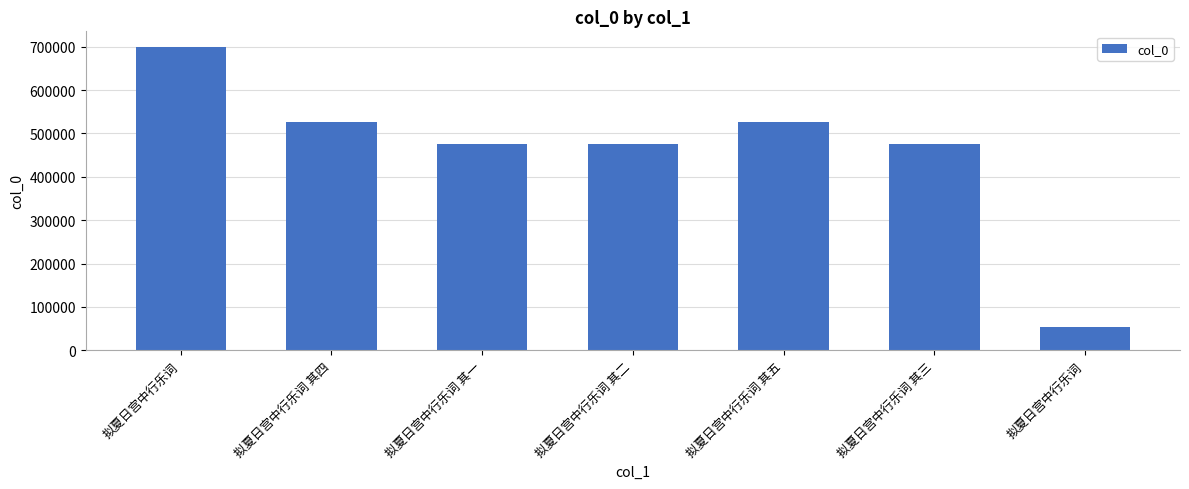

Rank the categories by value from highest to lowest.

拟夏日宫中行乐词, 拟夏日宫中行乐词 其五, 拟夏日宫中行乐词 其四, 拟夏日宫中行乐词 其三, 拟夏日宫中行乐词 其二, 拟夏日宫中行乐词 其一, 拟夏日宫中行乐词